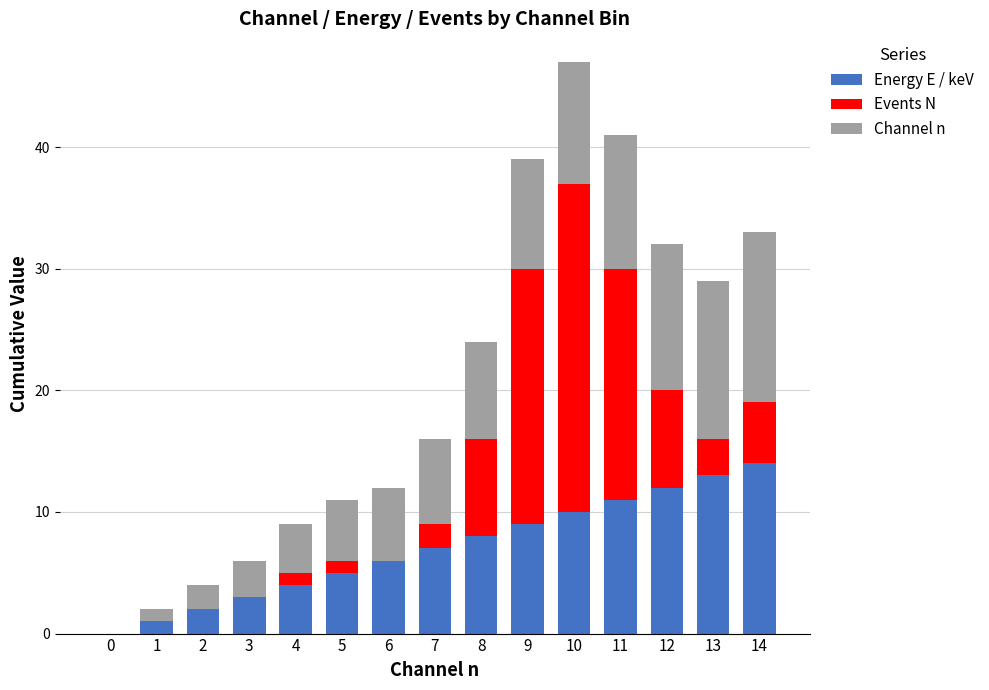

At which category is the sum across all series the highest?

10